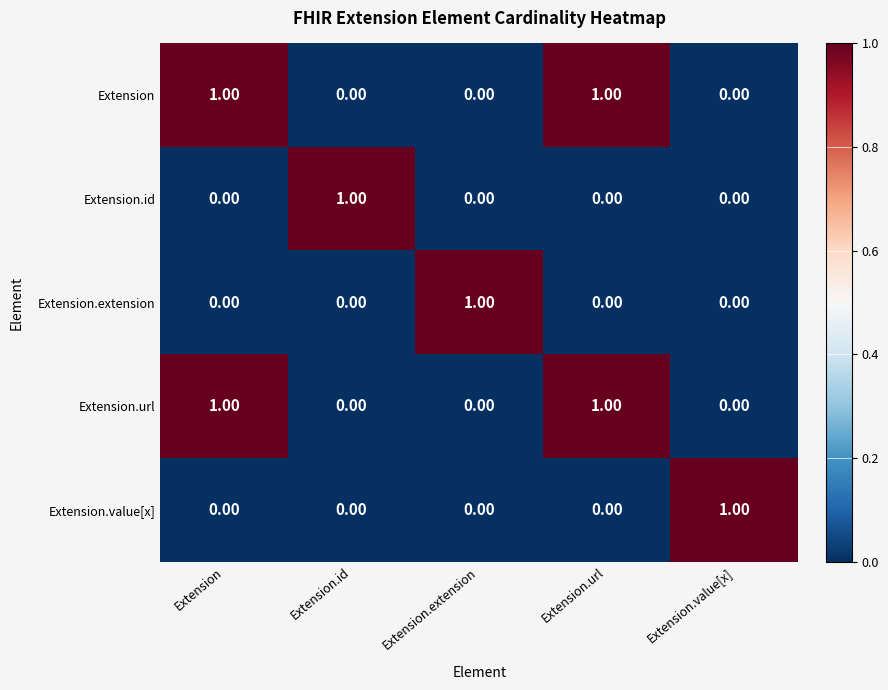

At how many categories does at least one series exceed 0?

5